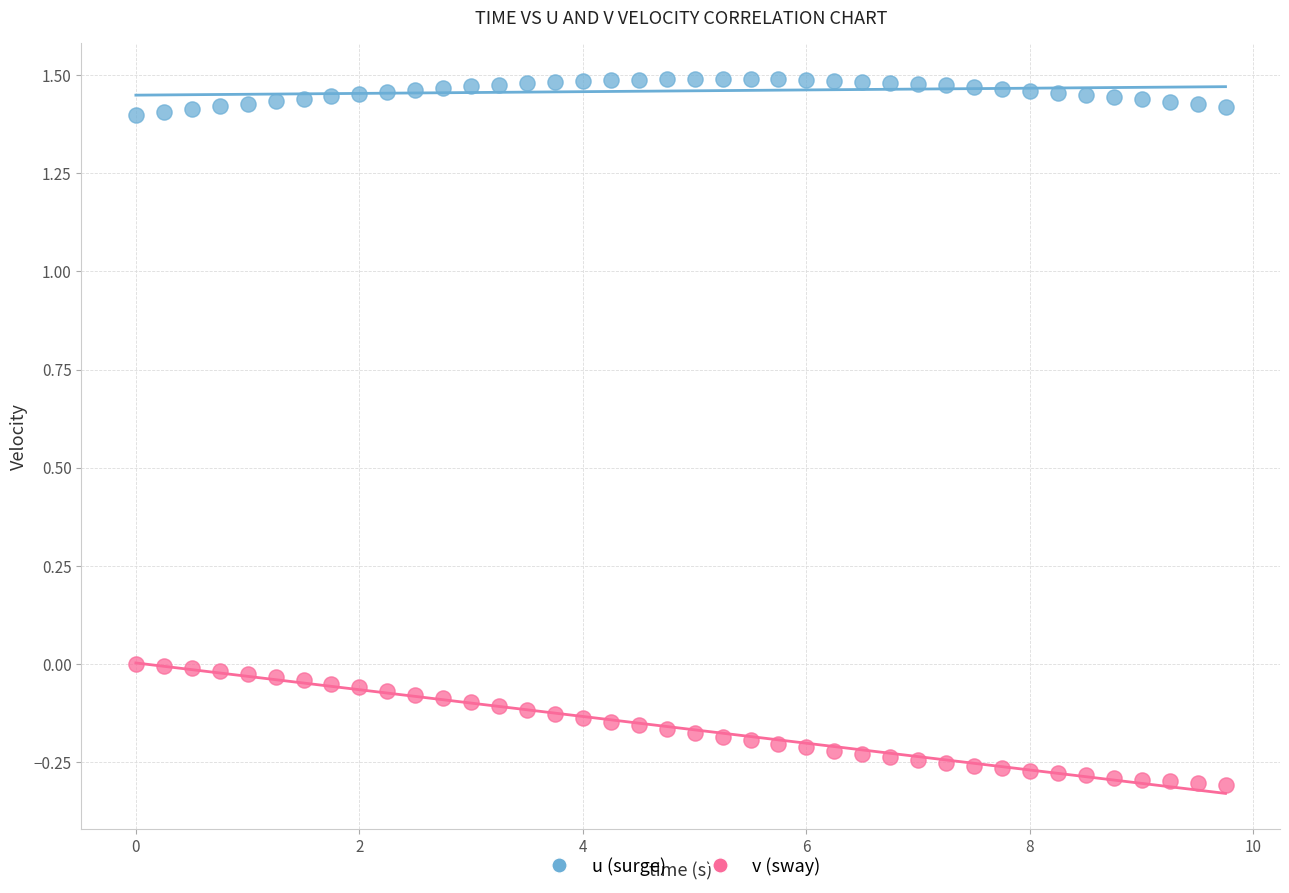

Across all data points, what is the range of X values (max minus min)?

9.8